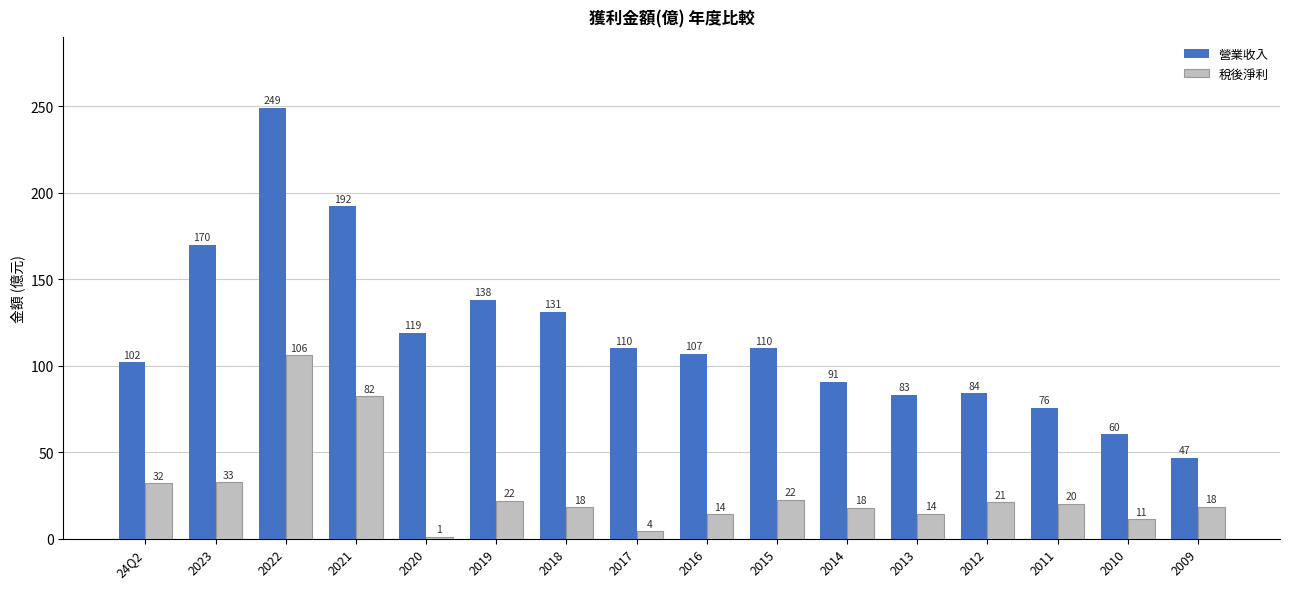

What position from the left is 2021?

4